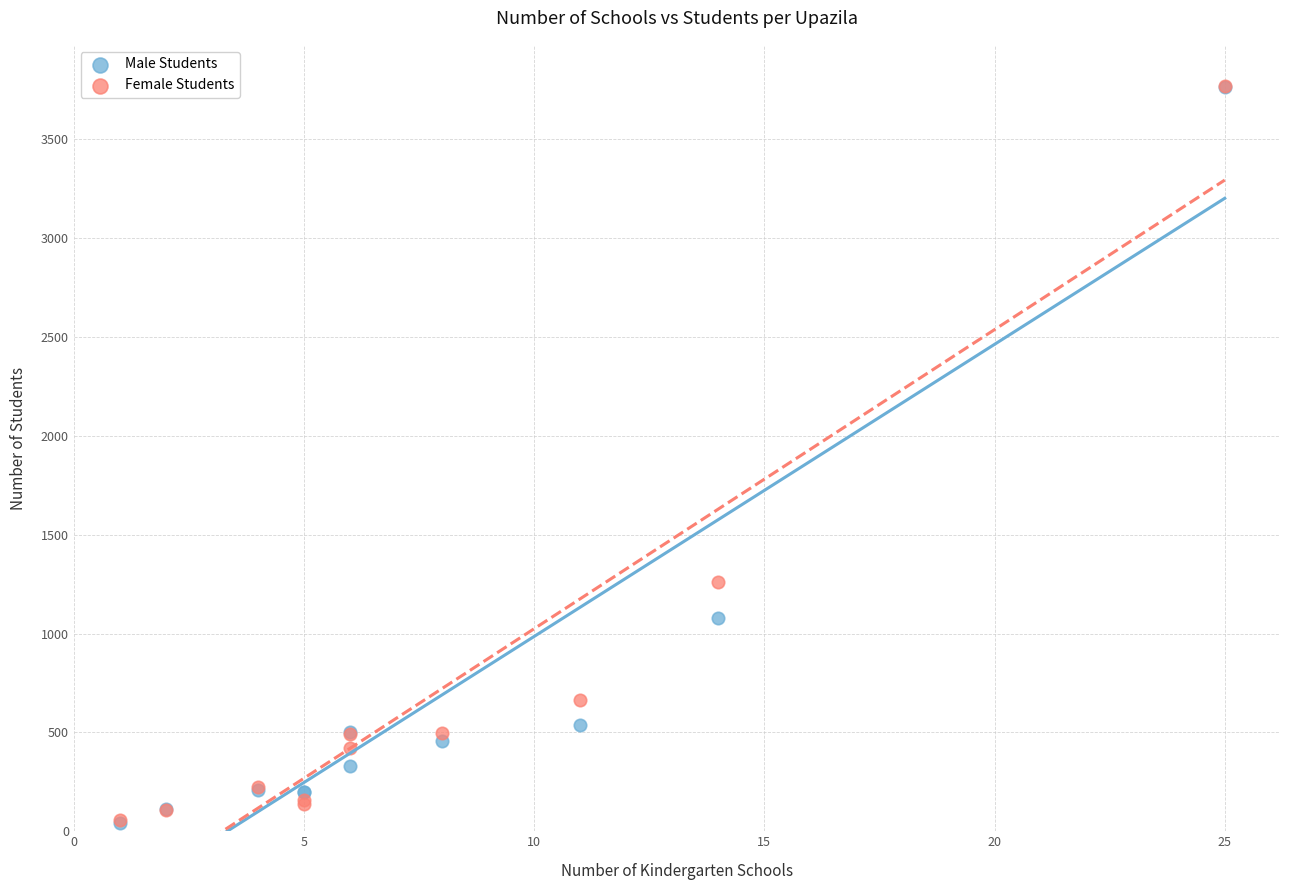

In the Male Students series, what Y value is closest to 1905?

1078